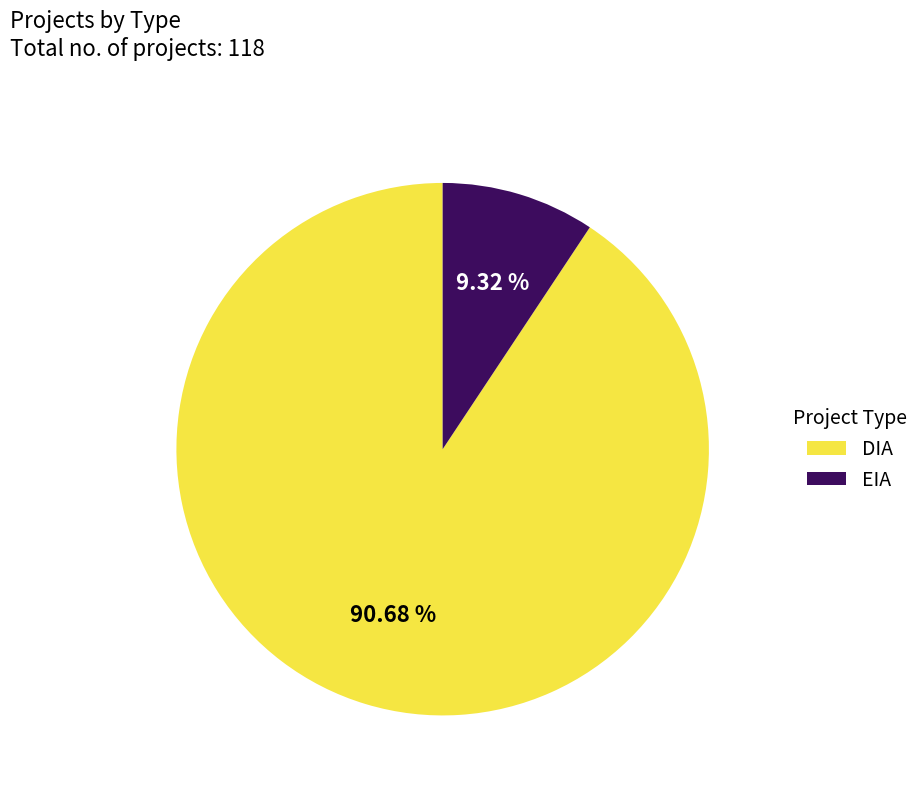

Does EIA account for over 50% of the chart?

No